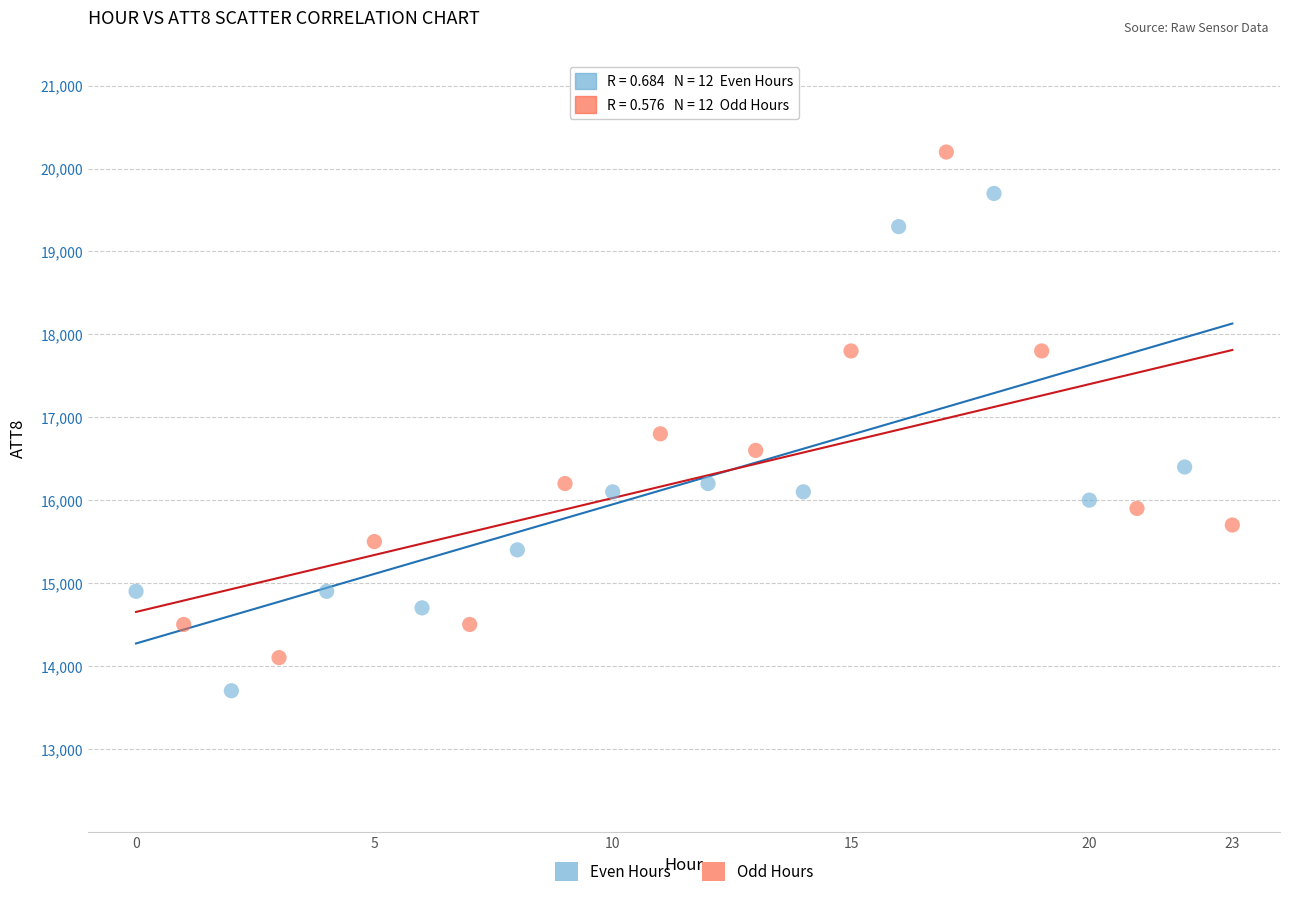

Which series contains the lowest Y value?

Even Hours